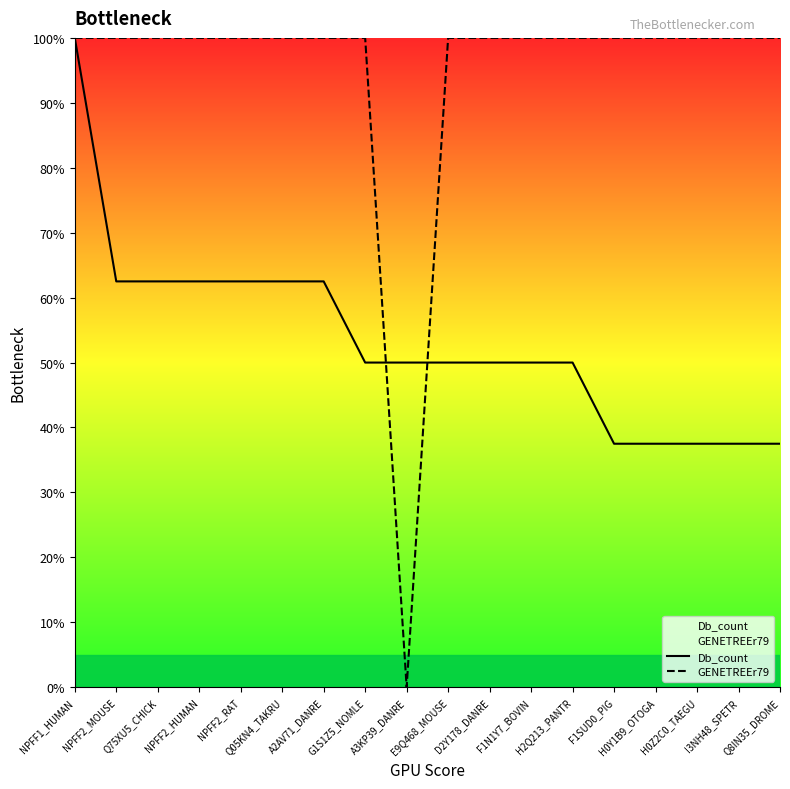

What is the total value across all series at NPFF2_RAT?

162.5